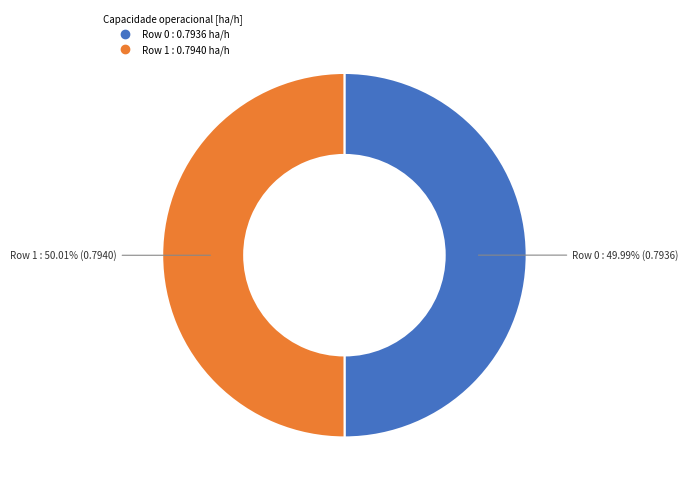

How many segments does this pie chart have?

2